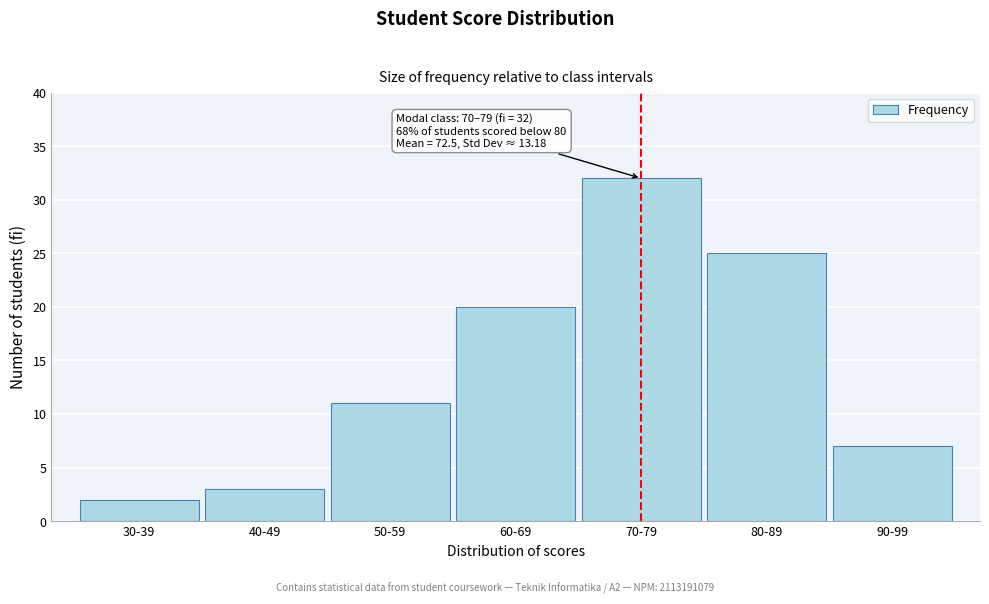

Reading left to right, what are all the values shown in this chart?

30-39=2	40-49=3	50-59=11	60-69=20	70-79=32	80-89=25	90-99=7